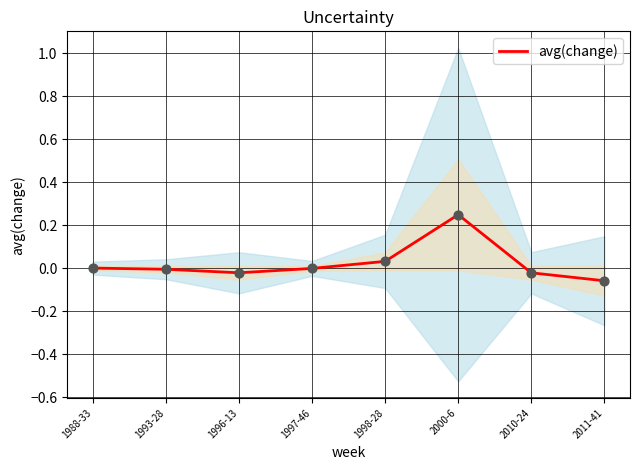

What is the change in value from 2000-6 to 2010-24?

-0.3